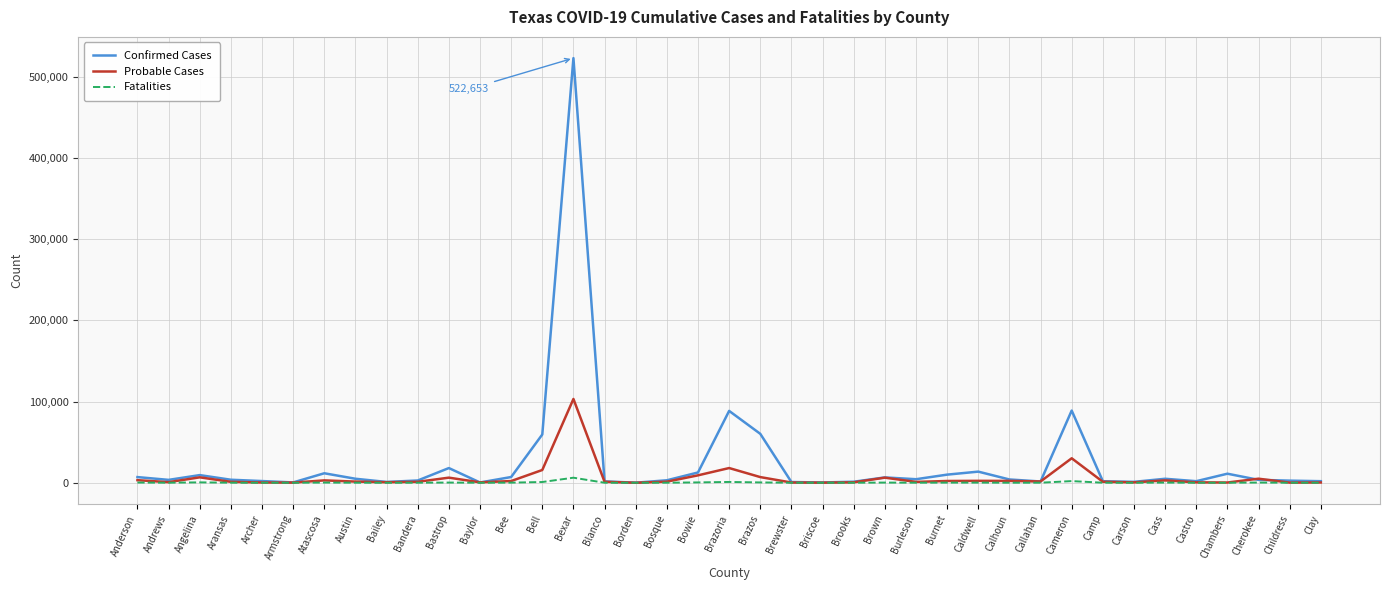

What is the minimum value for Fatalities?

2